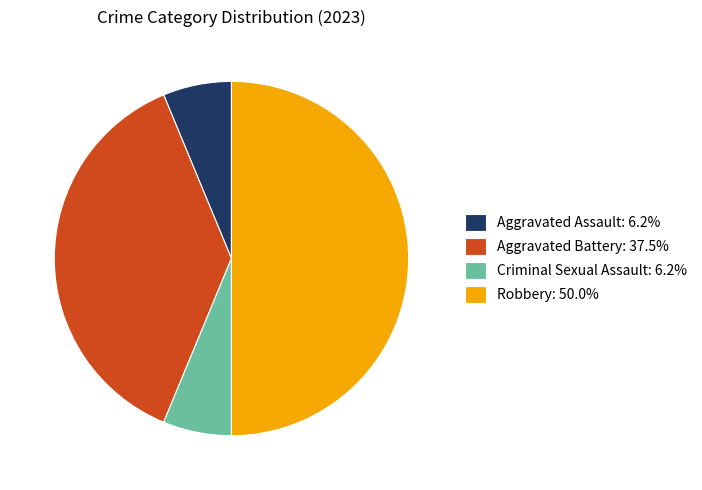

Is the sum of Criminal Sexual Assault and Aggravated Battery greater than half?

No